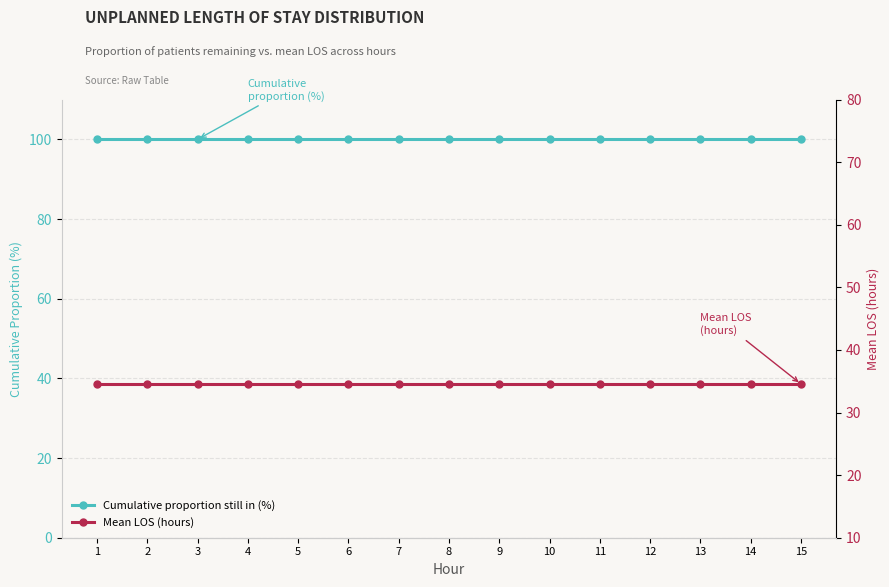

What is the spread (max minus min) of values at 15?

65.5